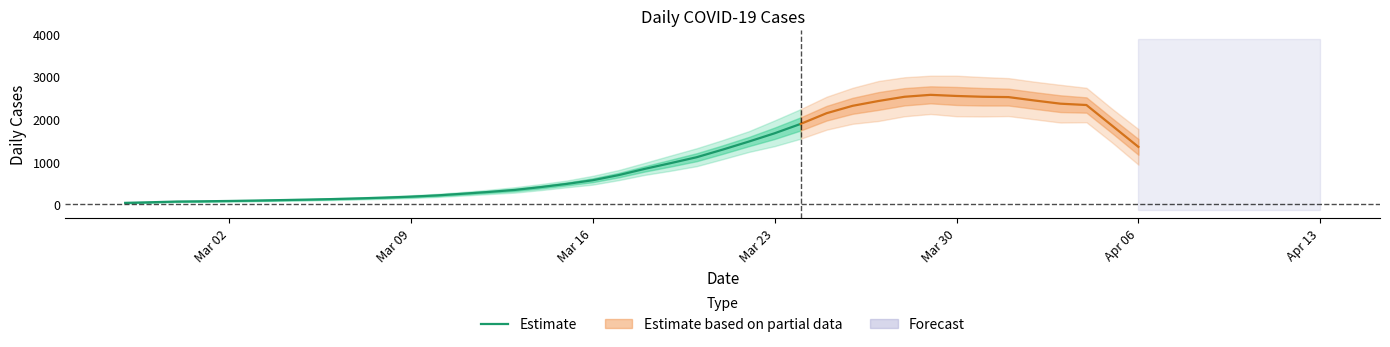

Which label corresponds to the smallest value in the chart?

Mar 02